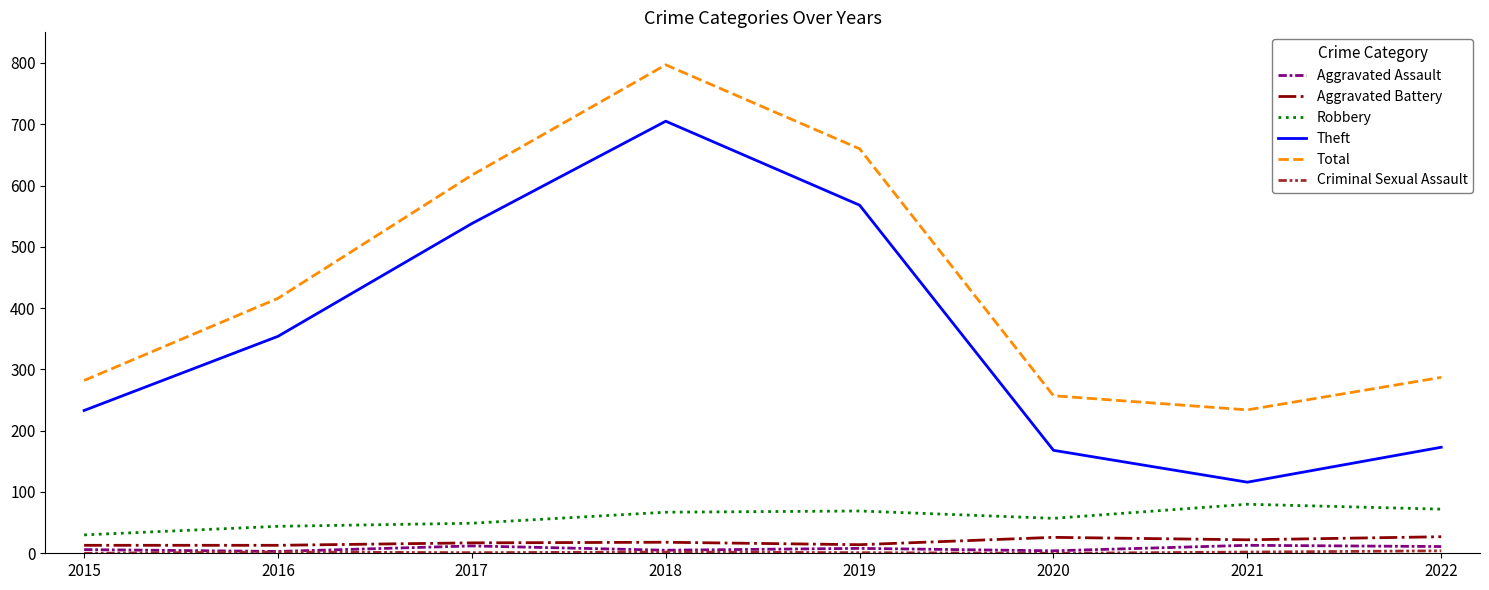

True or false: Robbery has a value of 21 at 2019.

False